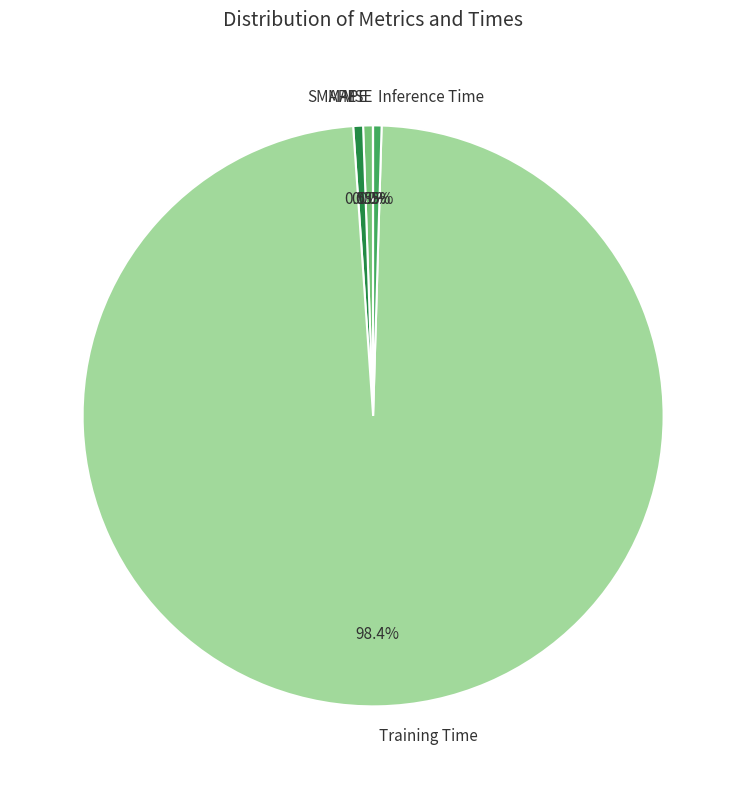

Which category accounts for the majority?

Training Time